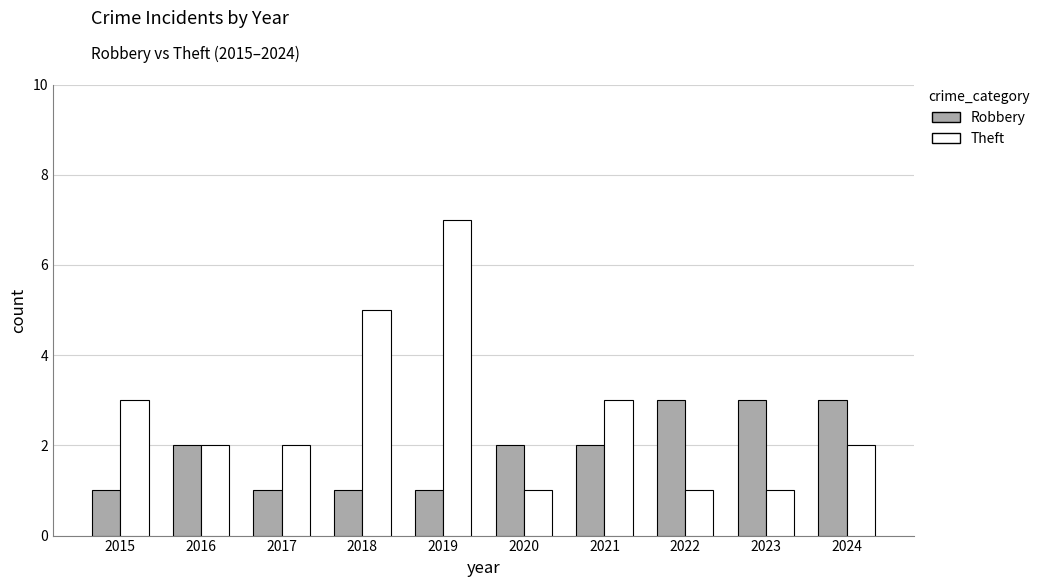

What is the sum of the Robbery values at 2015 and 2020?

3